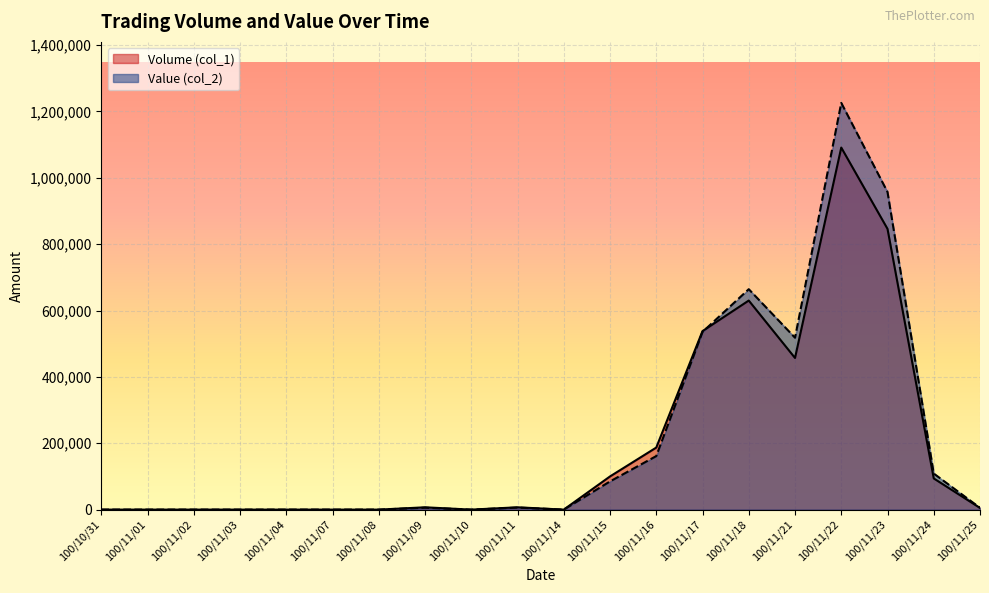

Is it true that Value (col_2) equals 0 at 100/11/07?

True